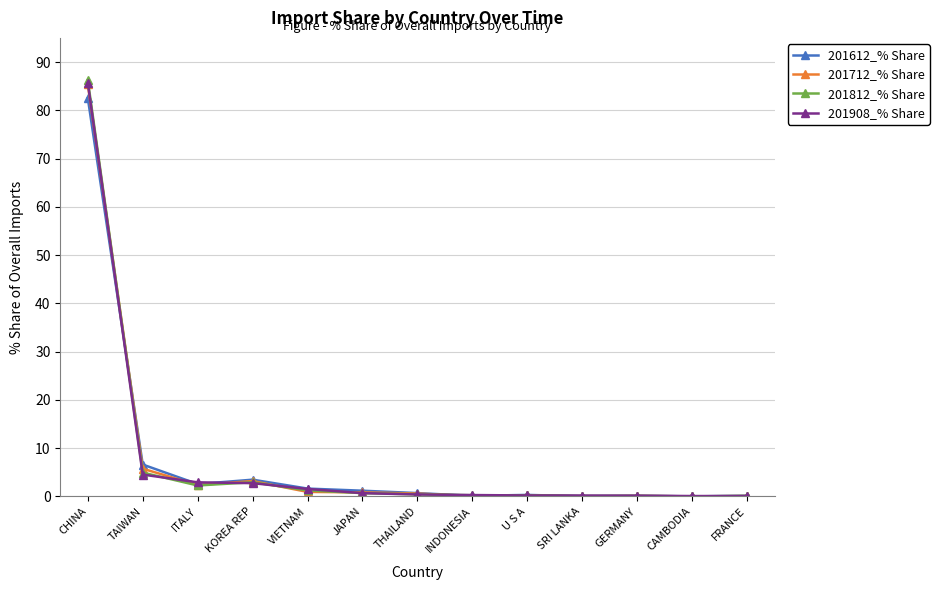

What is the maximum value for 201712_% Share?

85.4